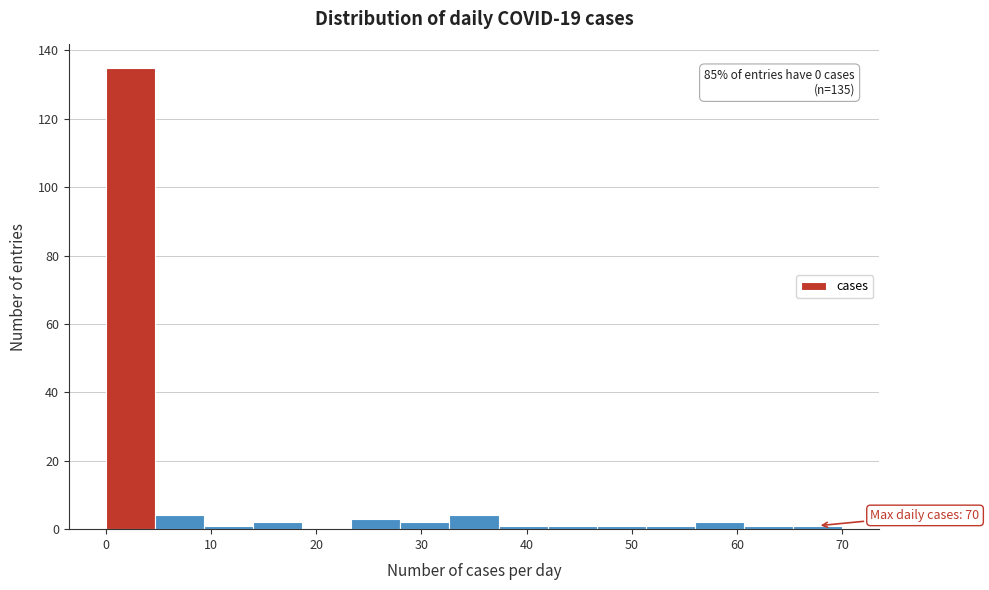

Over which range of the x-axis is the bar tallest?

0 to 5